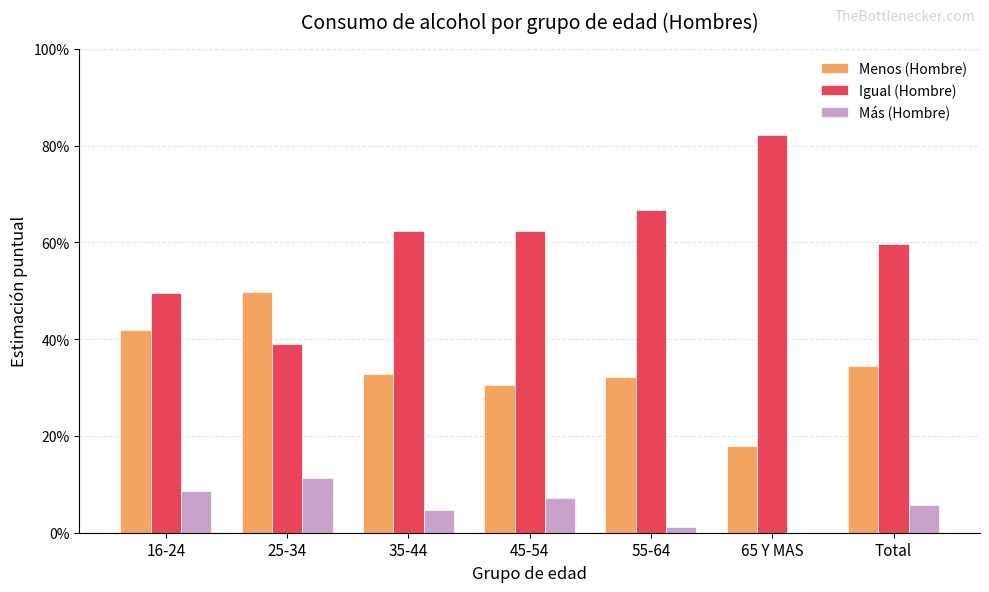

What is the difference between the maximum and minimum values in the Menos (Hombre) series?

0.3